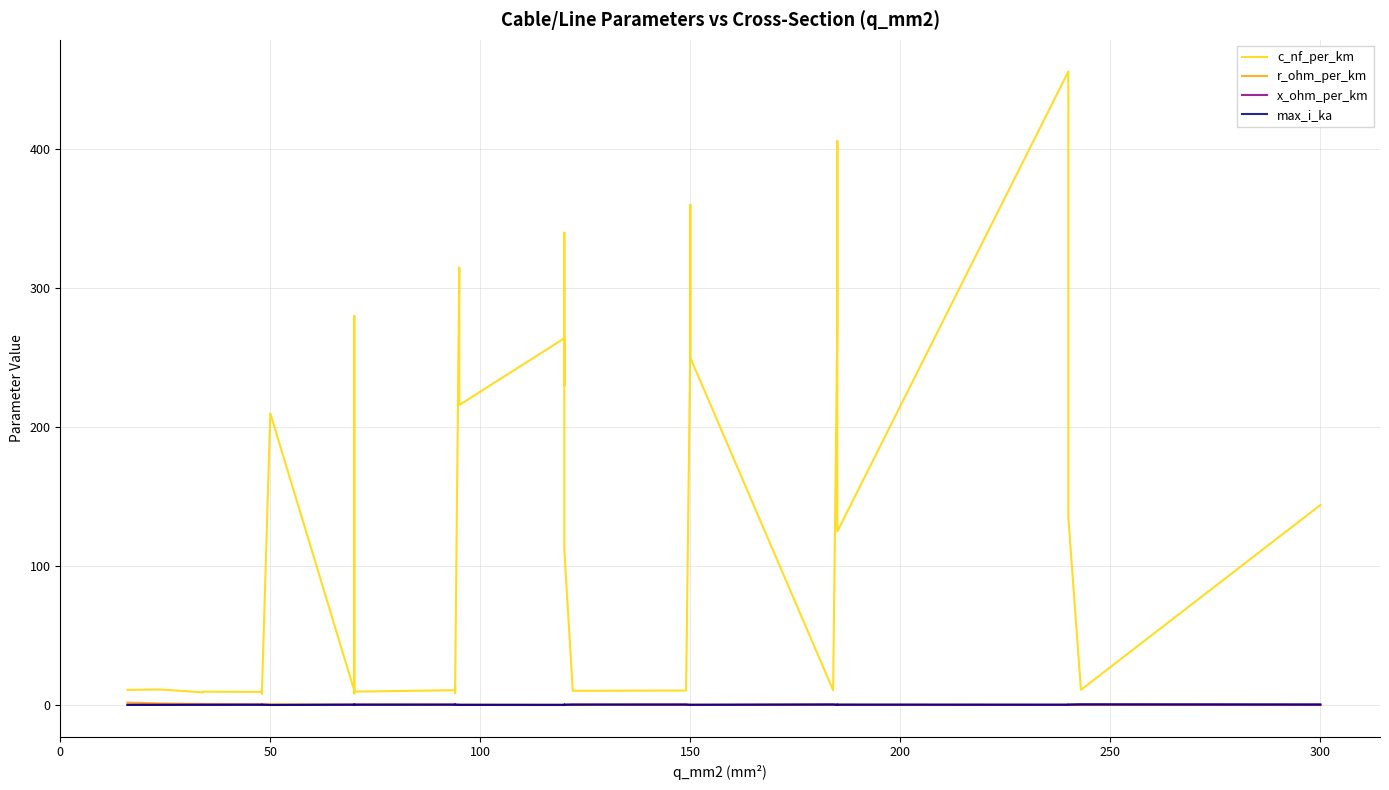

Is it true that max_i_ka equals 0.3 at 150?

True